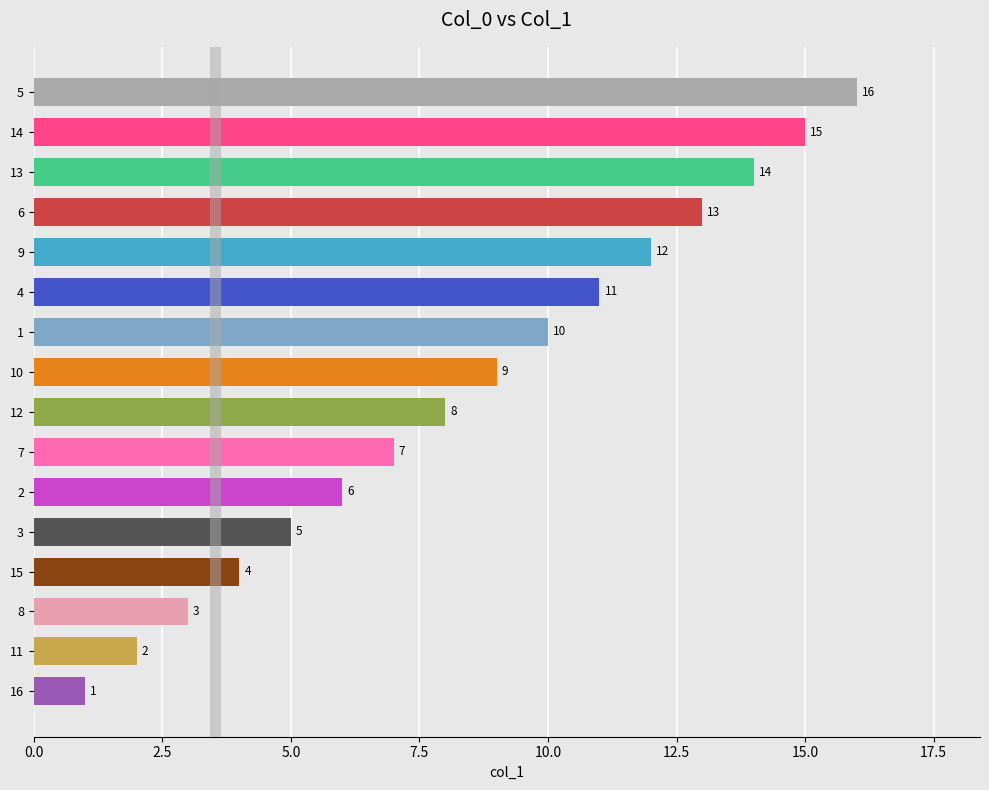

What is the label of the 3rd bar from the top?

13